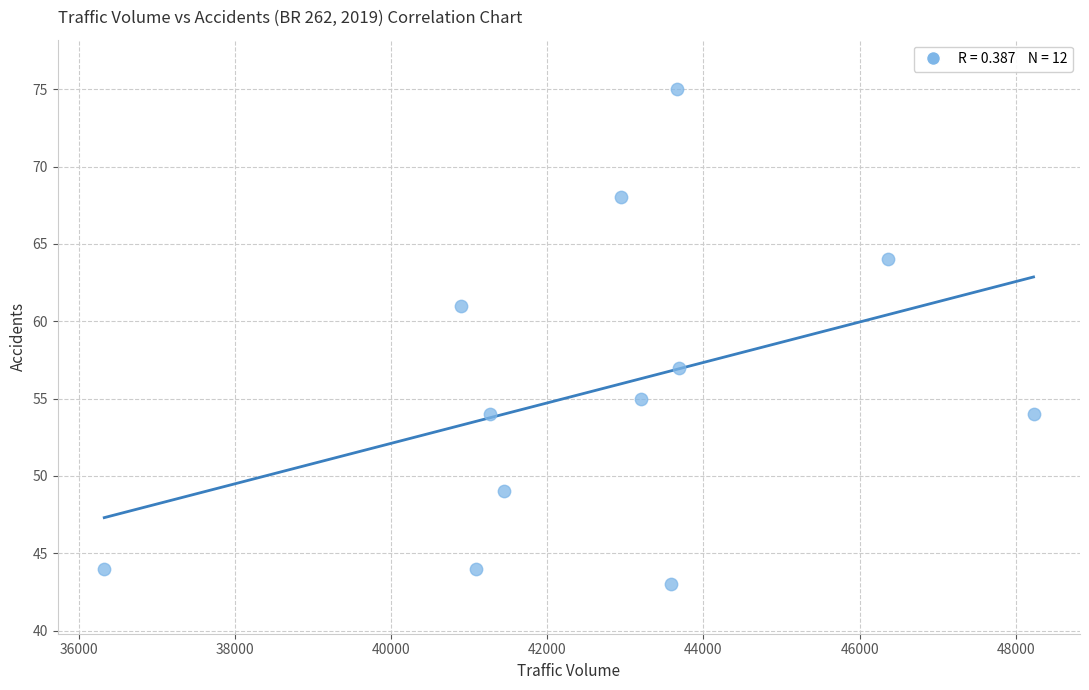

What is the average Y value?

56